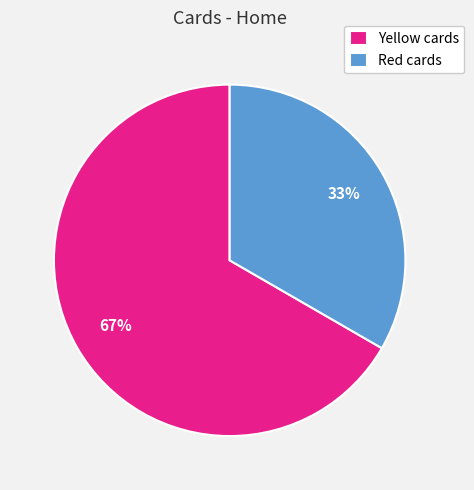

True or false: Yellow cards accounts for 53% of the total.

False